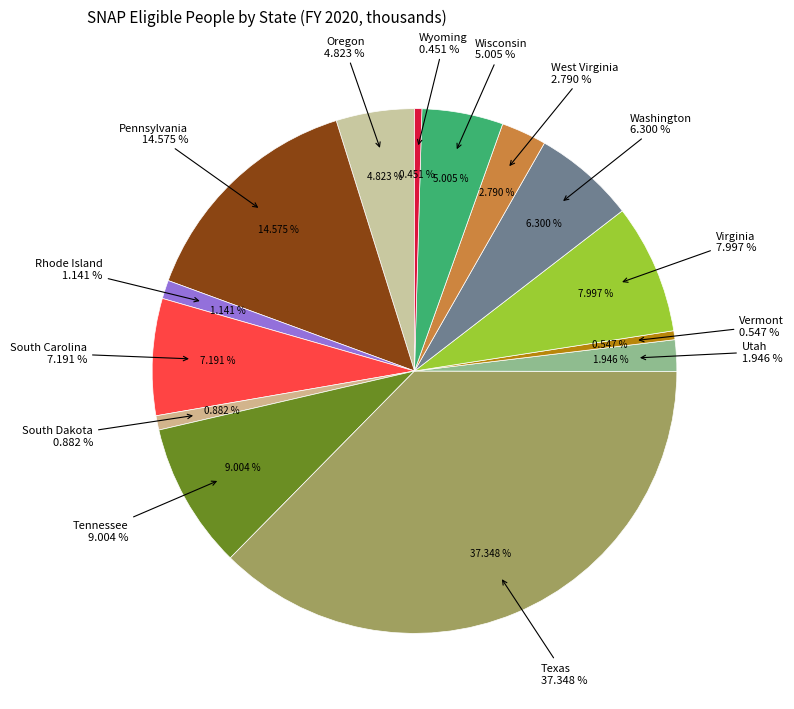

Count the number of slices in the pie.

14